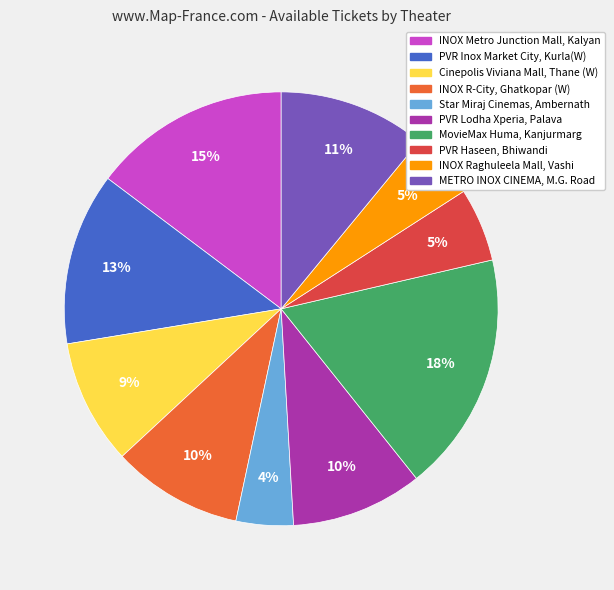

Which has a higher value, PVR Inox Market City, Kurla(W) or PVR Haseen, Bhiwandi?

PVR Inox Market City, Kurla(W)